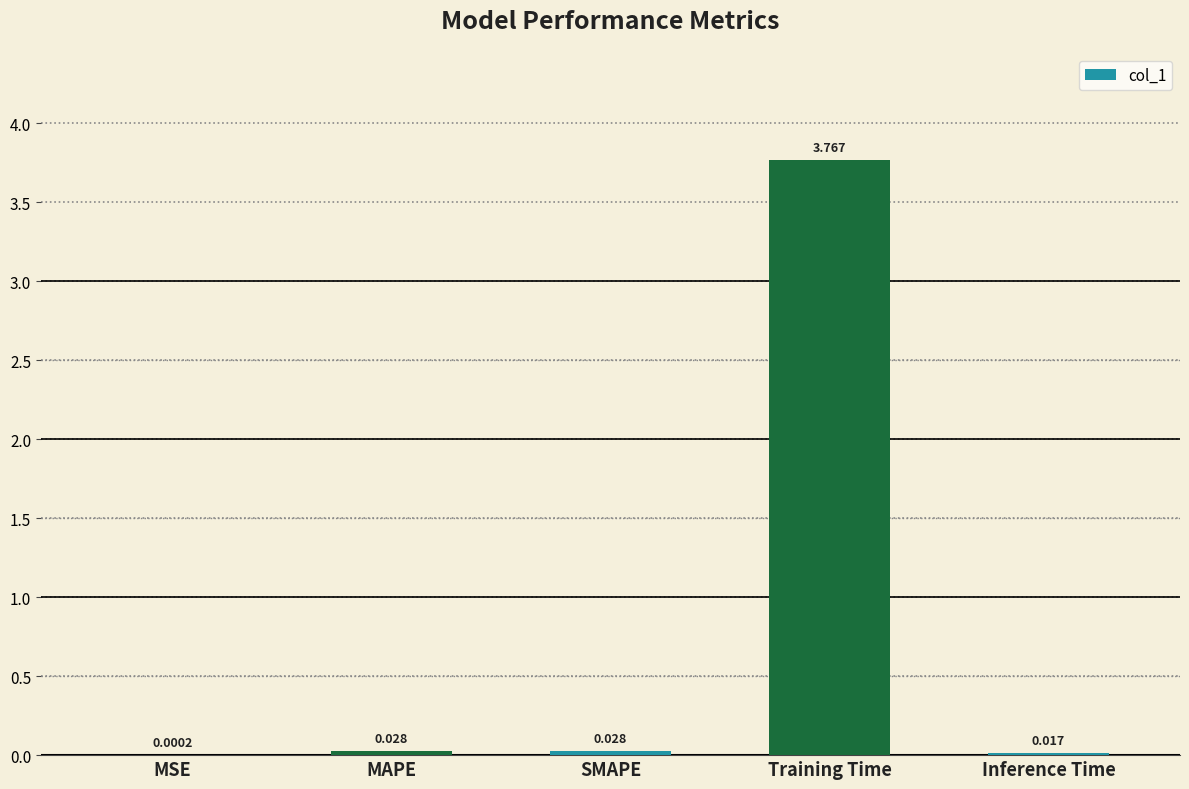

Which has a higher value, MAPE or Inference Time?

MAPE